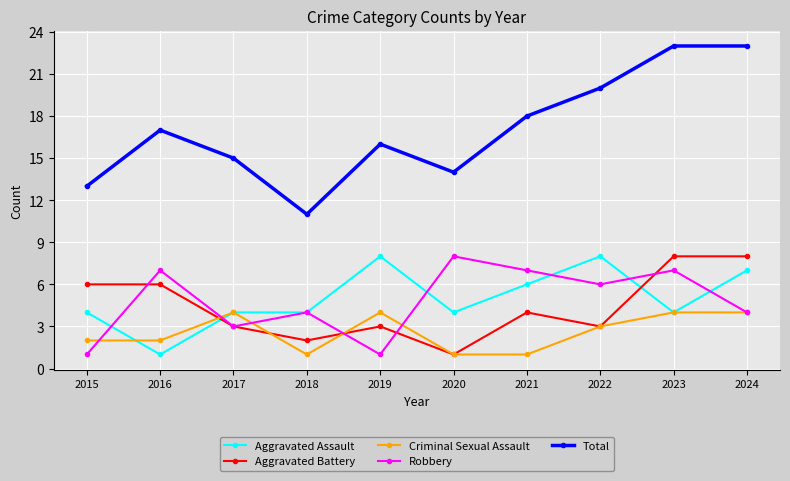

How many times do Aggravated Assault and Aggravated Battery cross each other?

2